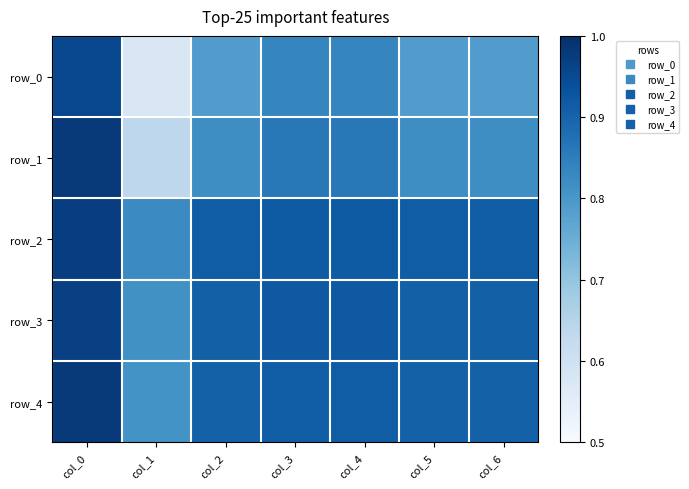

What value does the row_1 series have at col_1?

0.6